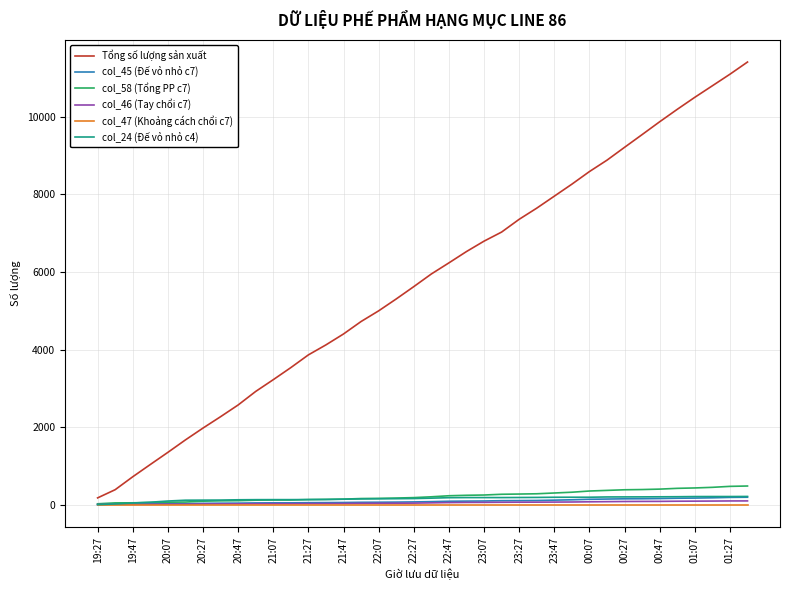

Which series has the largest range (max minus min)?

Tổng số lượng sản xuất